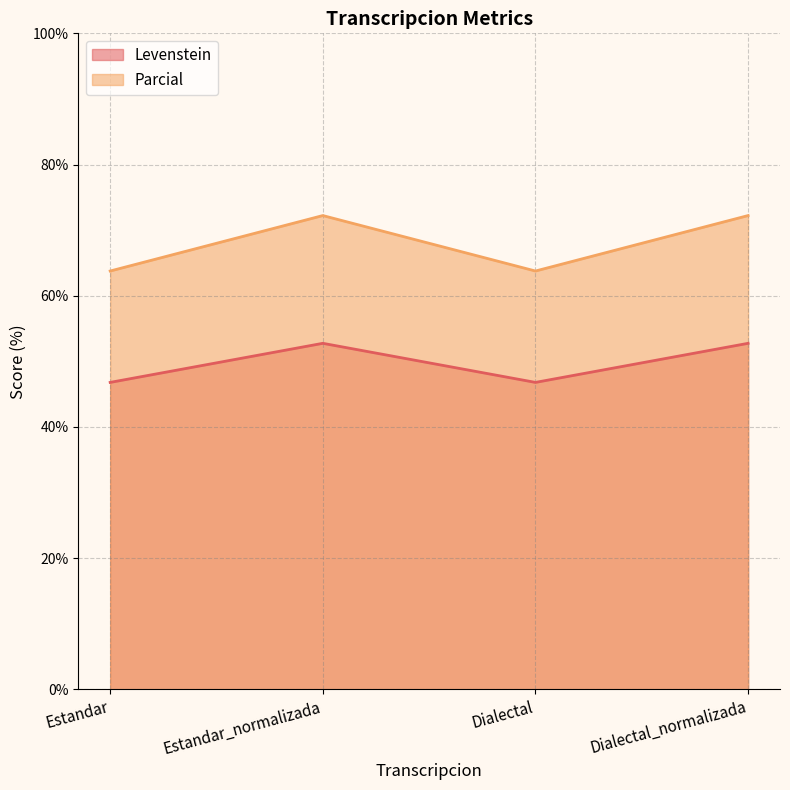

Is it true that Parcial equals 101.5 at Estandar_normalizada?

False